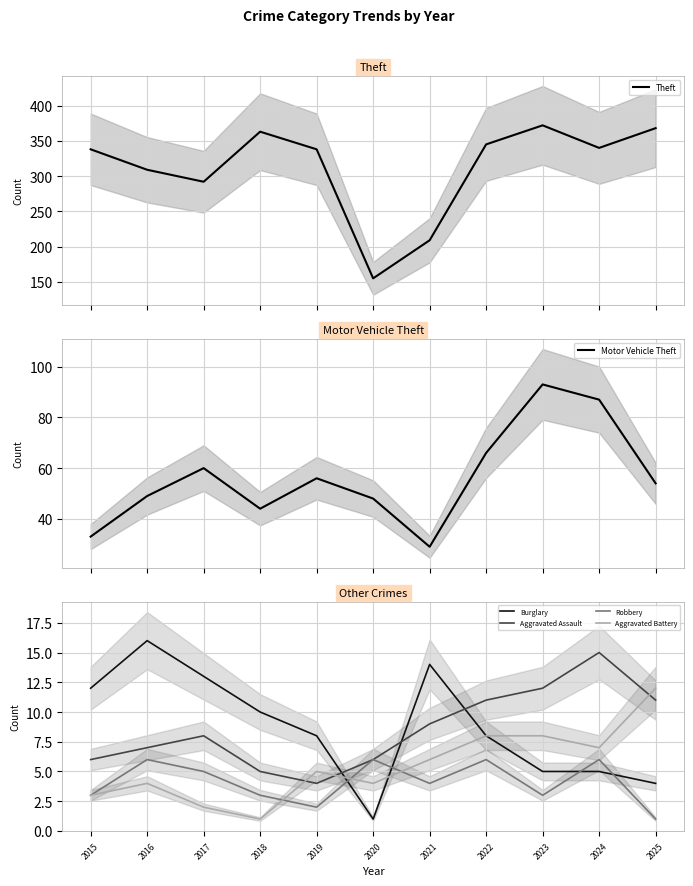

Is it true that Theft equals 104 at 2022?

False